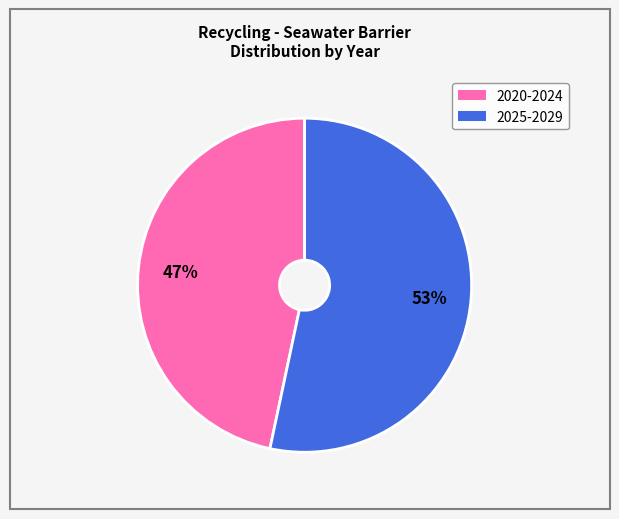

Does any single category account for the majority?

Yes